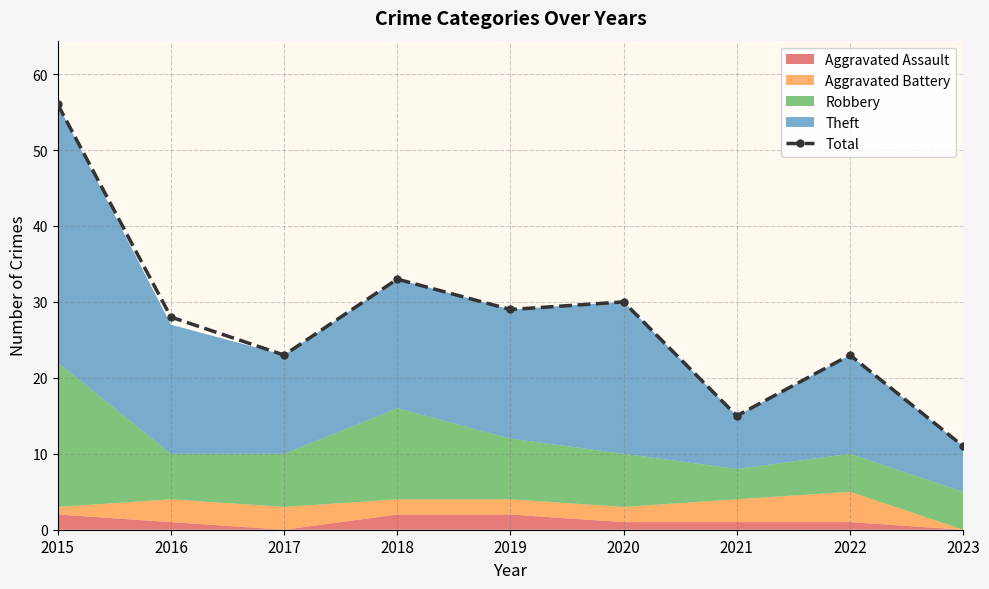

What is the minimum value shown in the chart?

11